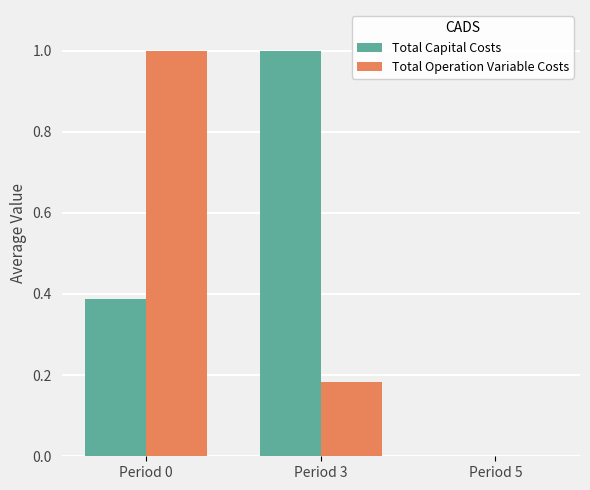

What is the sum of all Total Operation Variable Costs values?

1.2